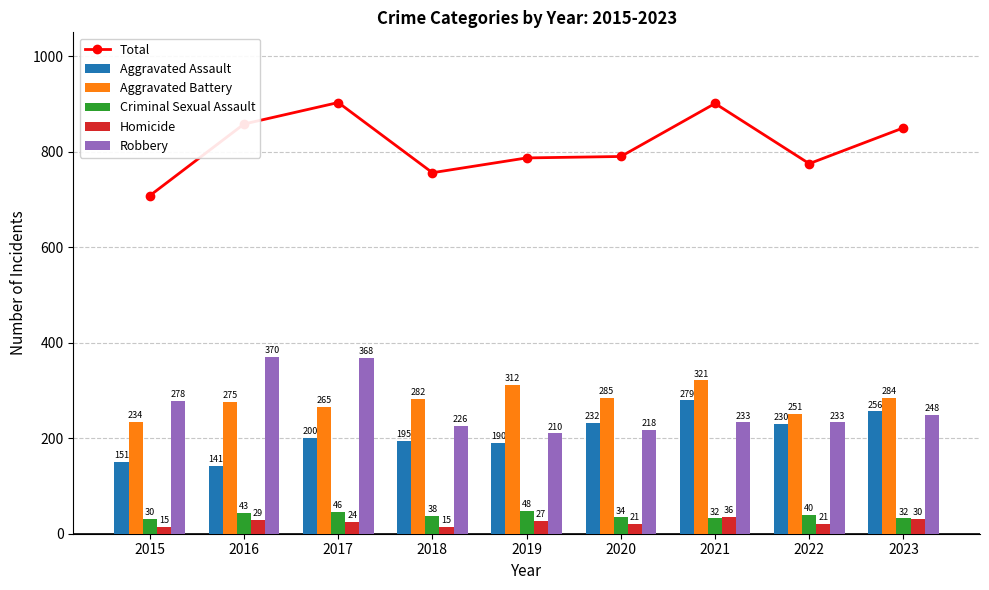

What is the total value across all series at 2017?

1806